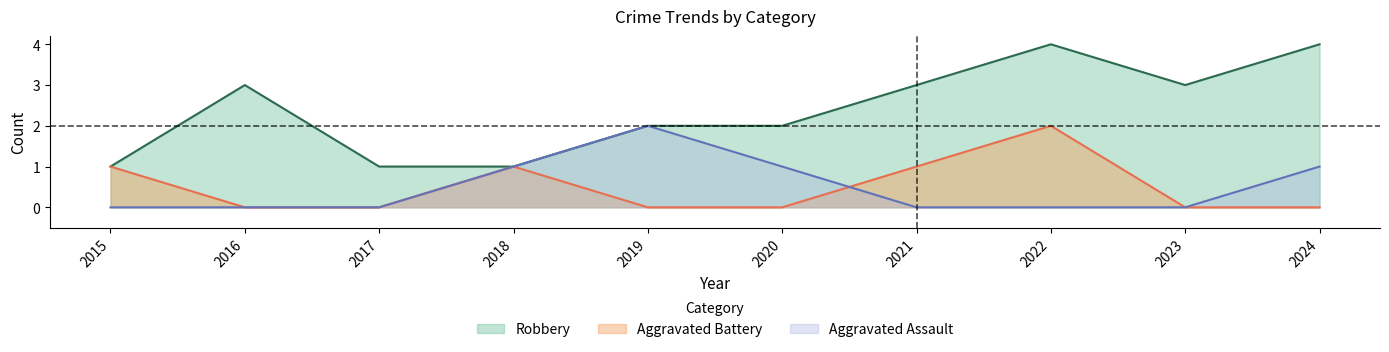

List the series in order of their peak value, highest first.

Robbery, Aggravated Assault, Aggravated Battery